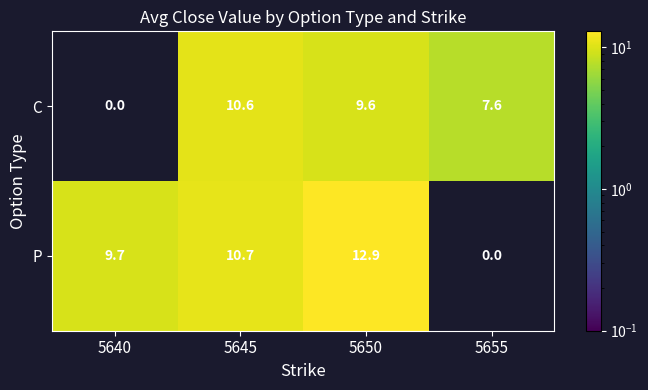

Reading left to right, transcribe all the data shown in this chart.

C: 0.0	10.6	9.6	7.6
P: 9.7	10.7	12.9	0.0